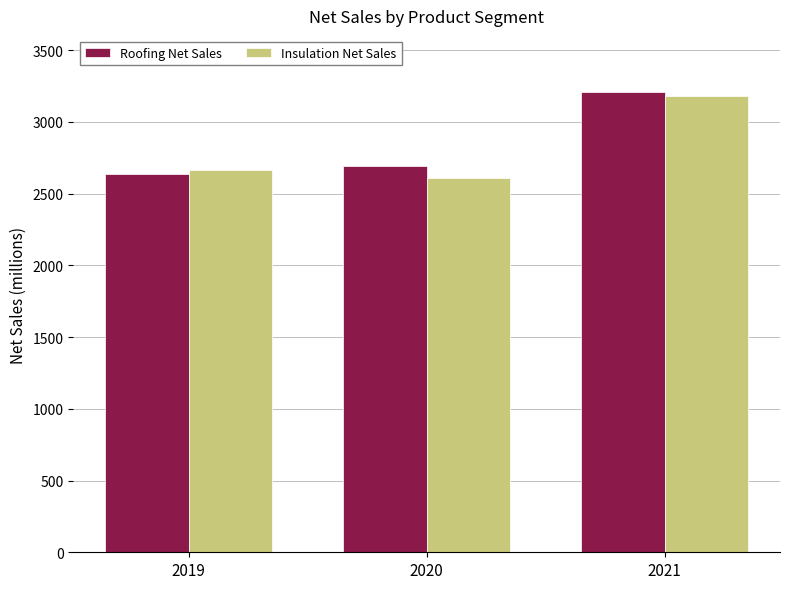

Is it true that Roofing Net Sales equals 2634 at 2019?

True